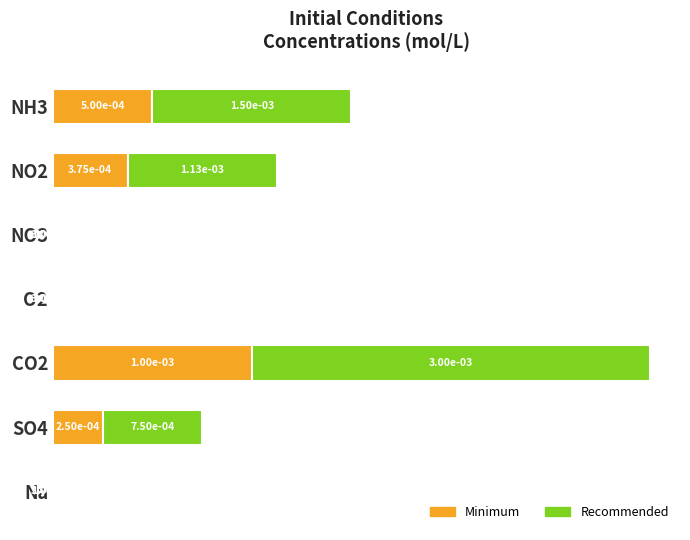

Count the number of data series in this chart.

2